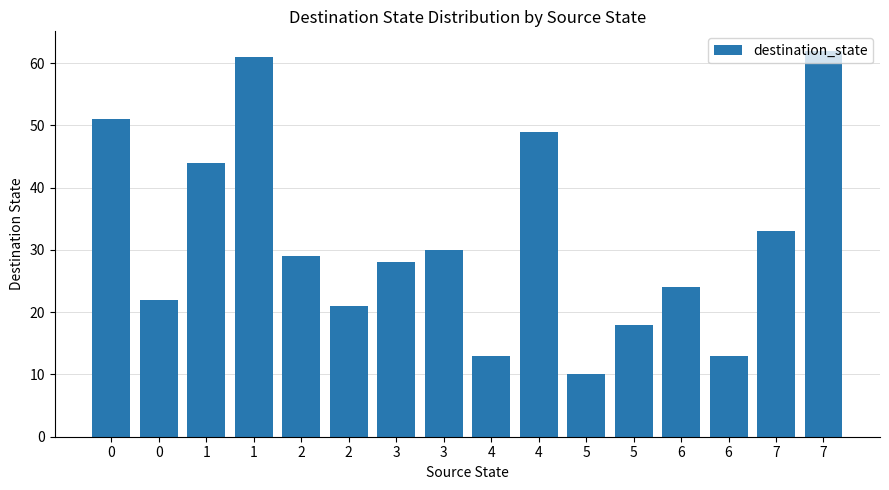

What is the change in value from 0 to 1?

+39